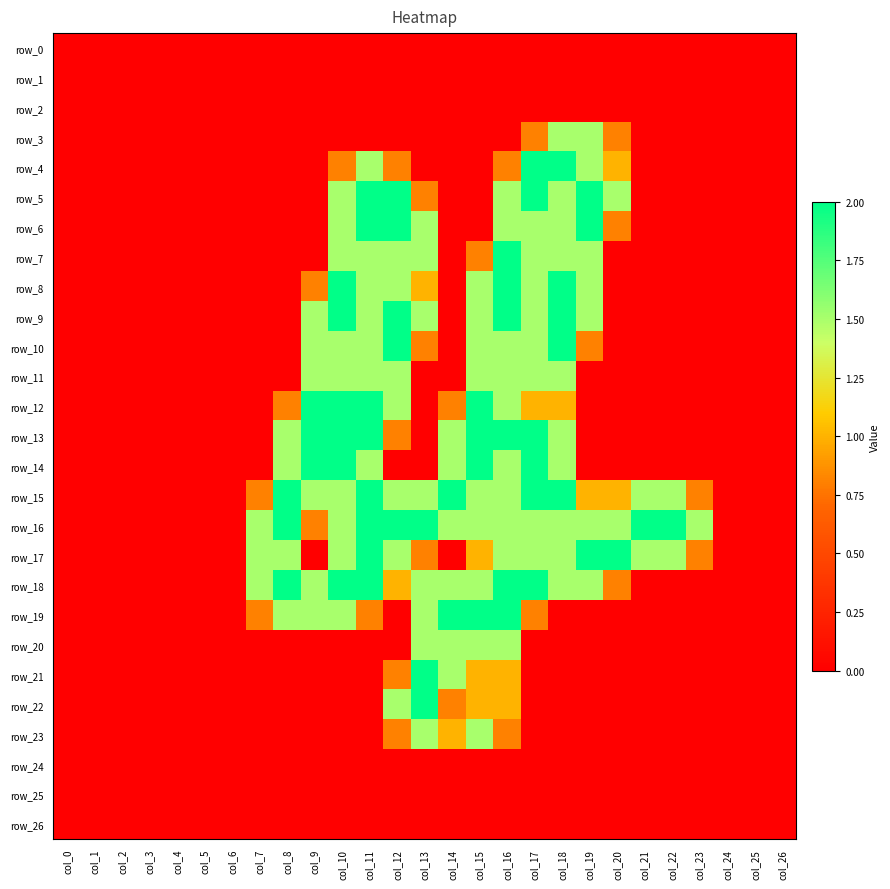

Is it true that row_17 equals 0.0 at col_4?

True